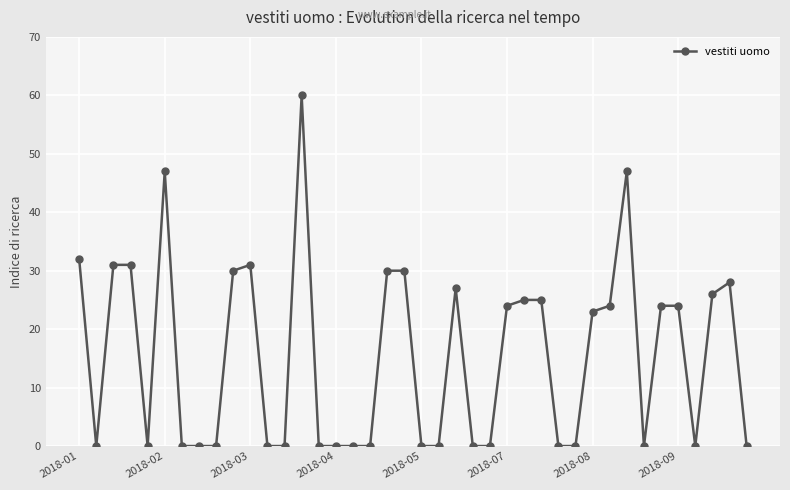

What is the difference between the maximum and second lowest values?

60